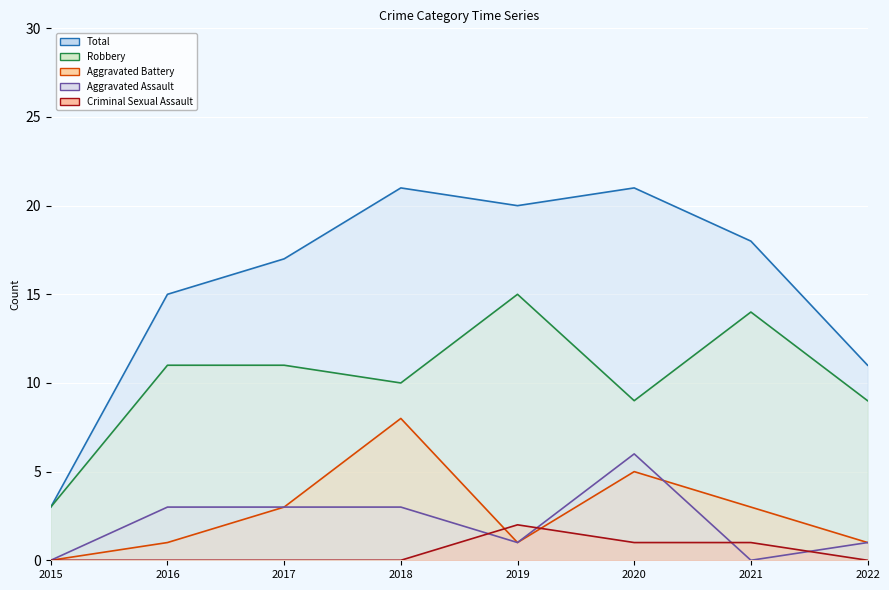

True or false: Robbery has more than 1 interior local peaks.

True